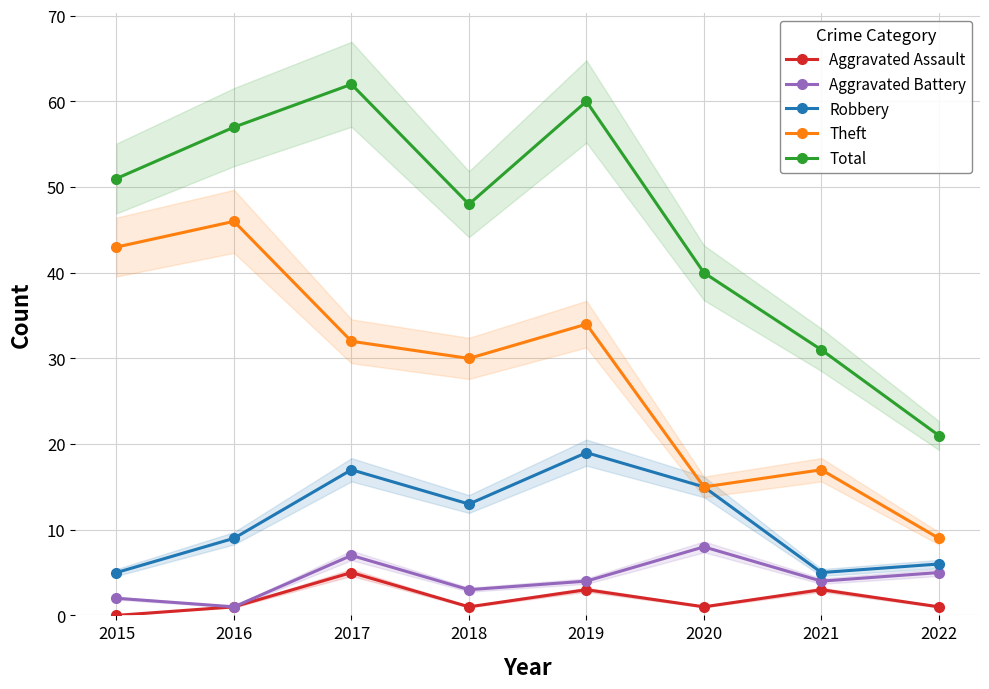

What is the difference between the maximum and second lowest values in the Robbery series?

14